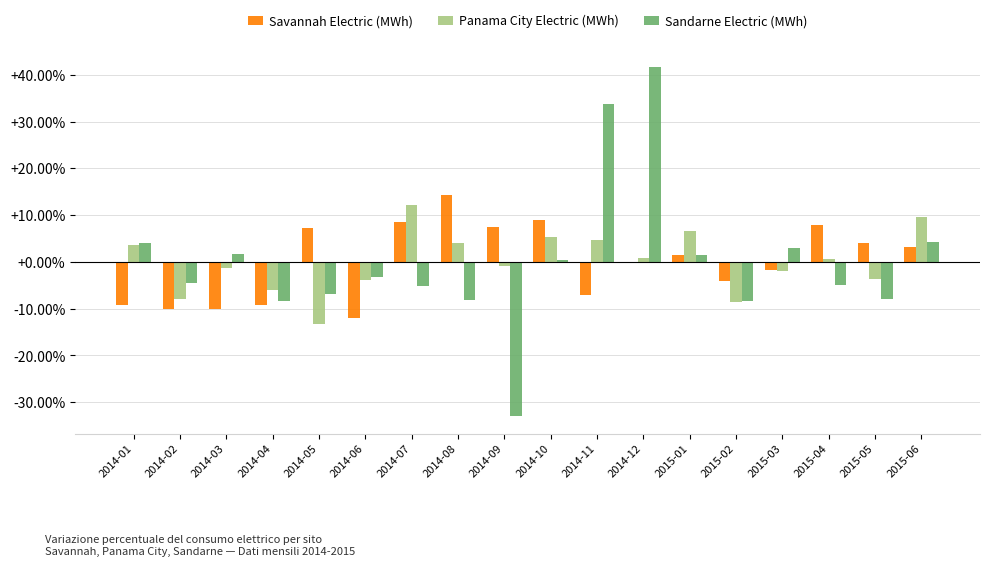

How many groups of bars are there?

18